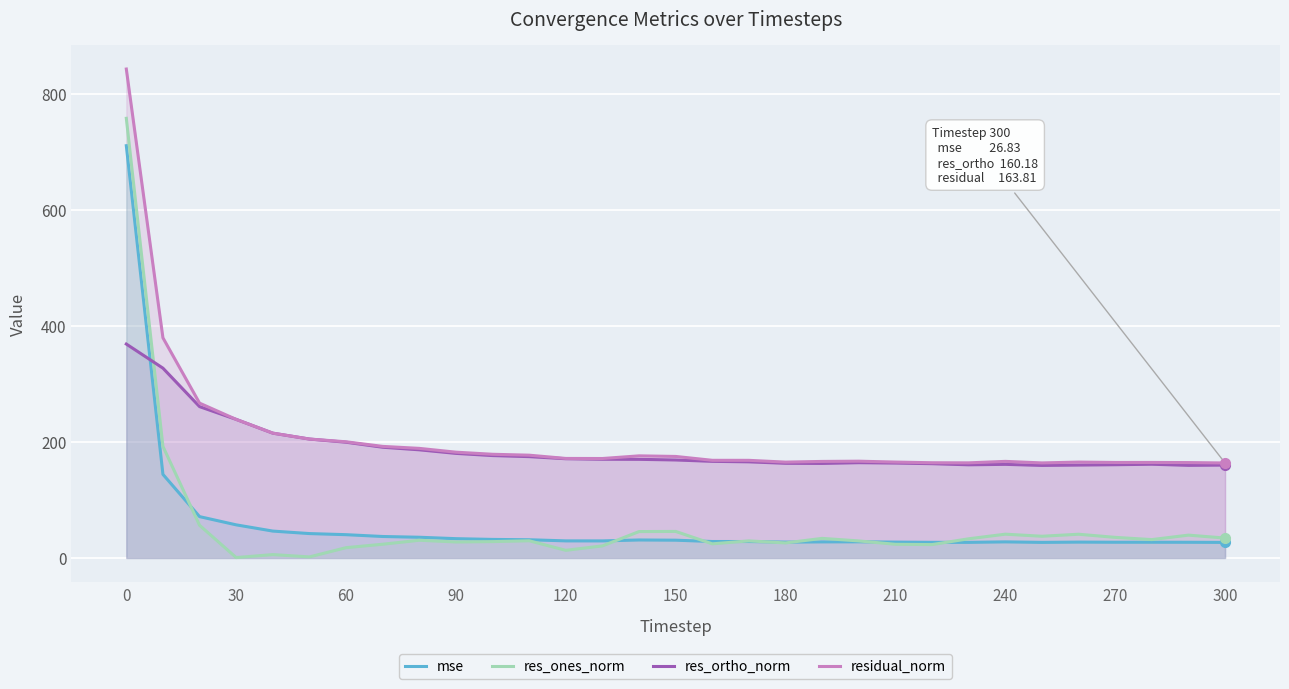

What are all the series names shown in the legend?

mse, res_ones_norm, res_ortho_norm, residual_norm